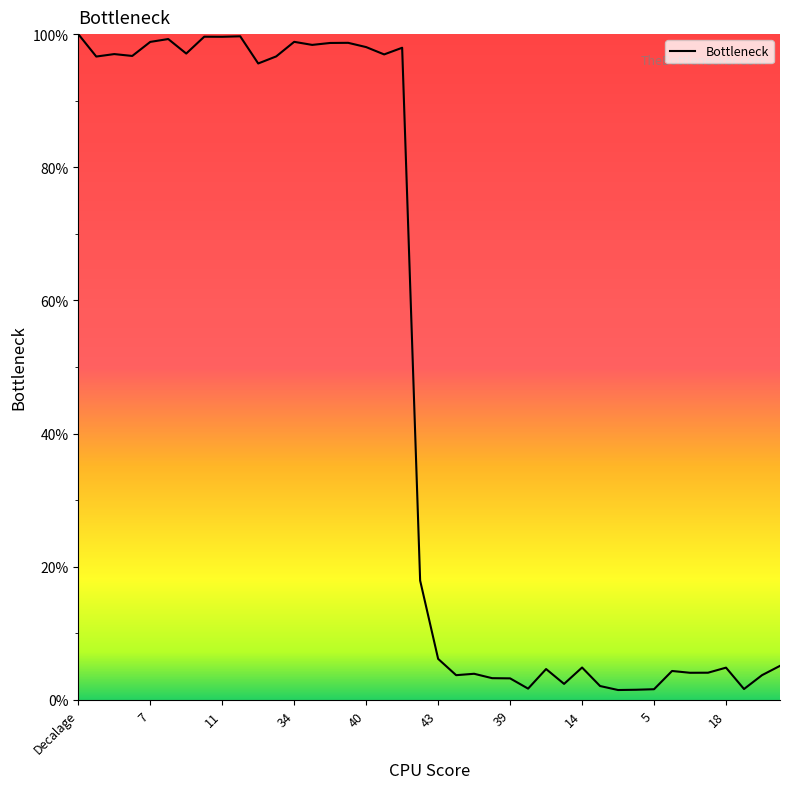

What is the difference between the maximum and minimum values?

98.5